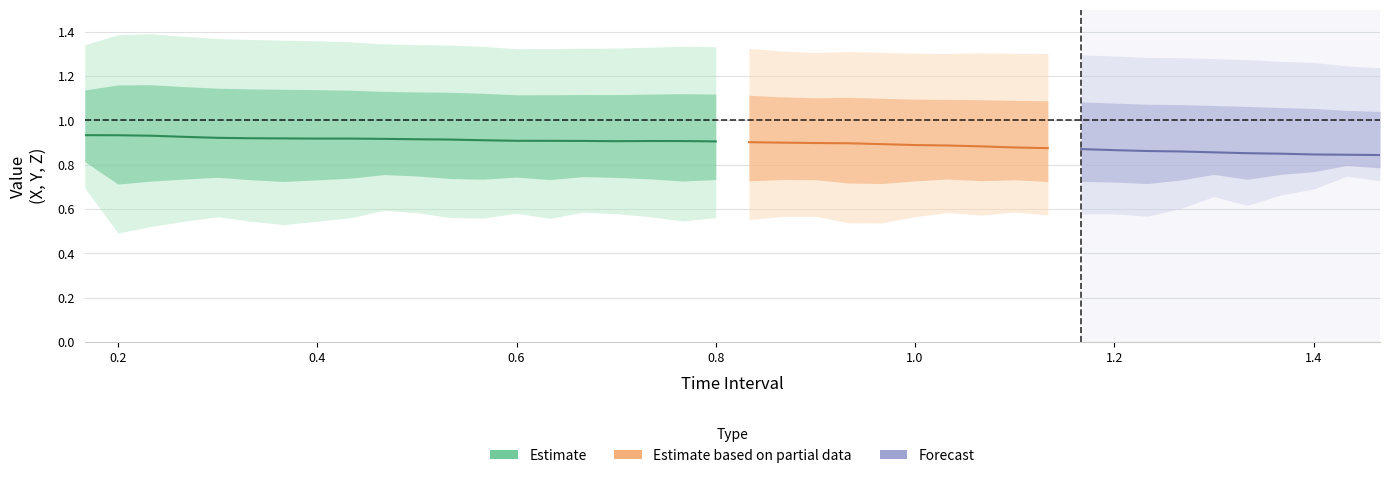

What is the spread (max minus min) of values at X?

1.2